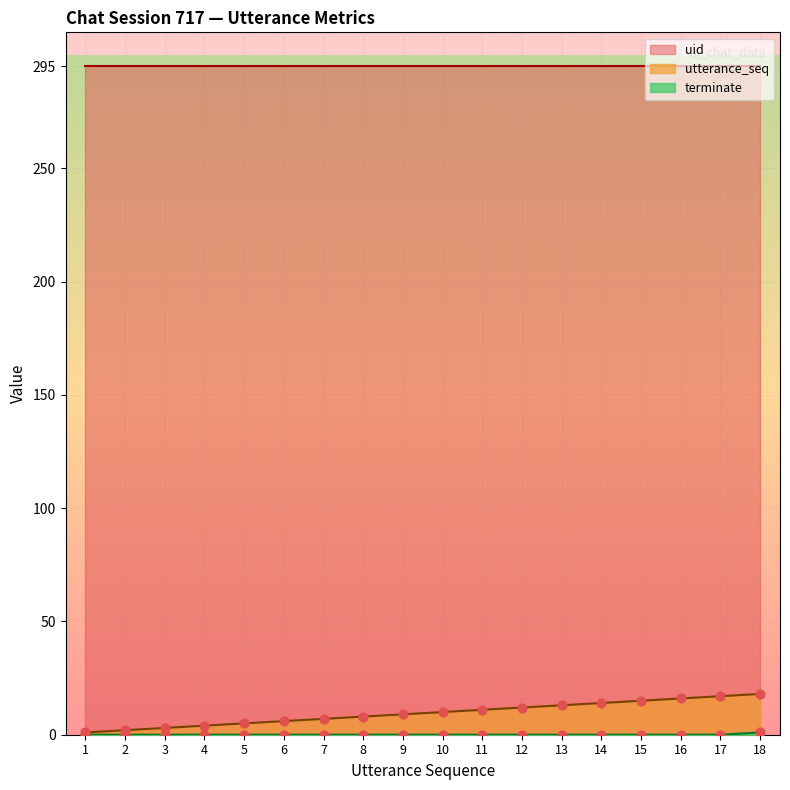

The value of utterance_seq at 18 is 18. True or false?

True